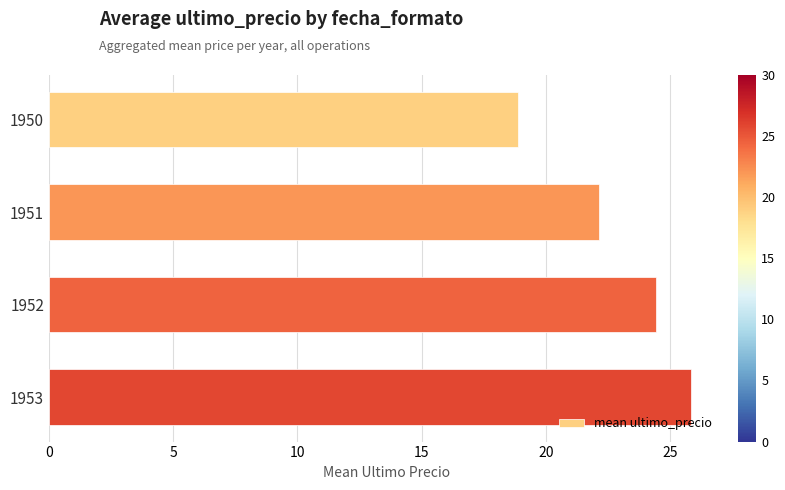

What is the change in value from 1951 to 1953?

+3.7